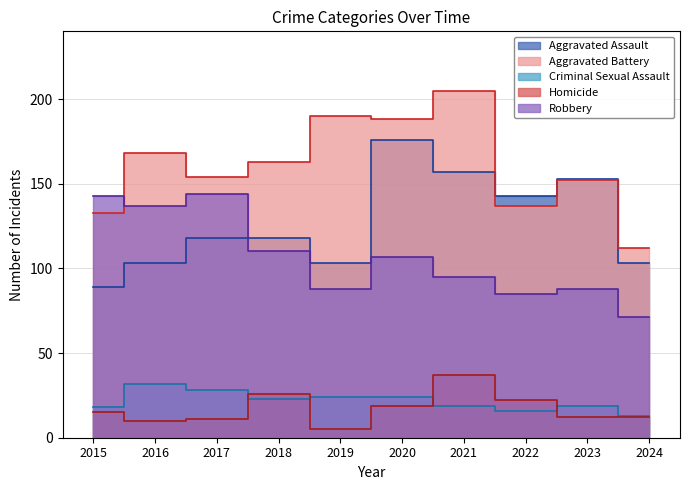

True or false: Homicide and Robbery cross at least once.

False